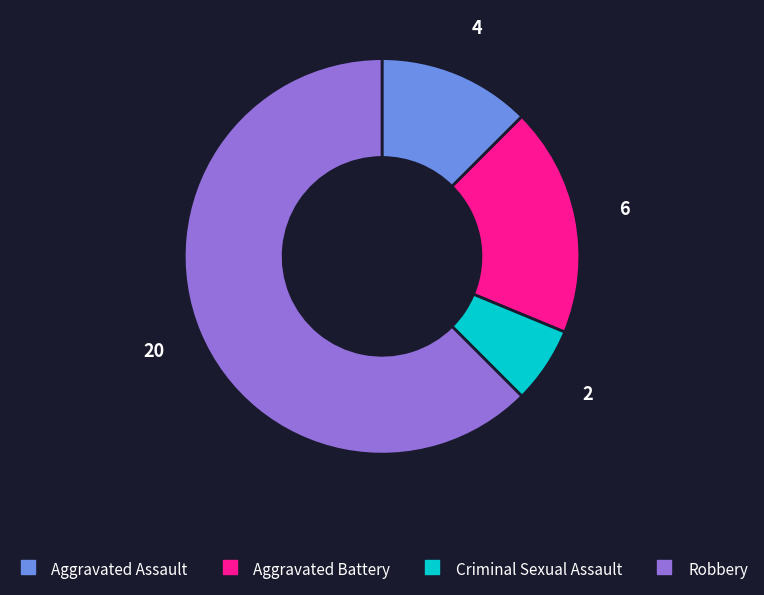

Rank the categories by value from highest to lowest.

Robbery, Aggravated Battery, Aggravated Assault, Criminal Sexual Assault